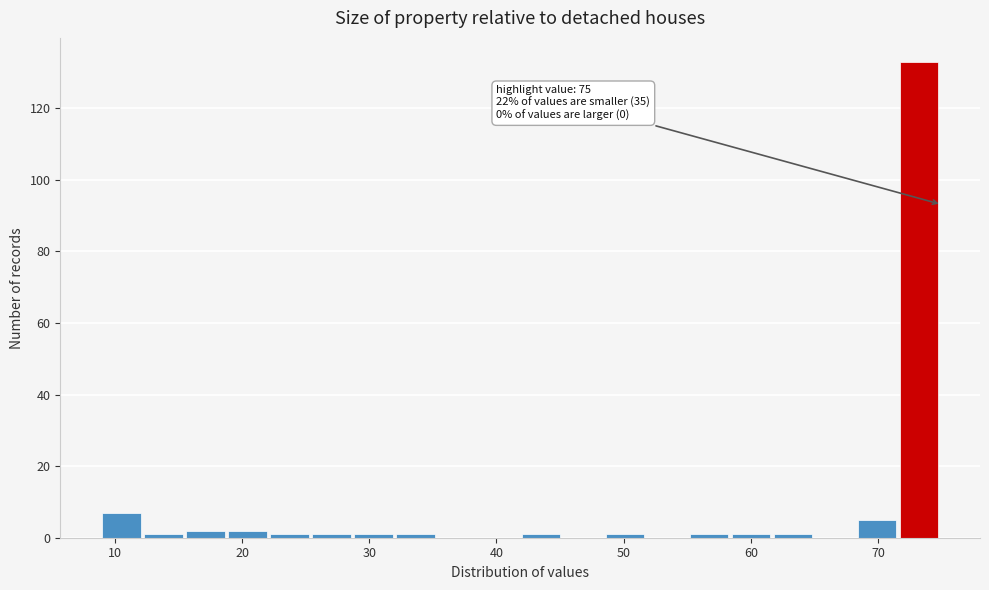

Read against the x-axis, roughly where is the centre of the tallest bar?

73